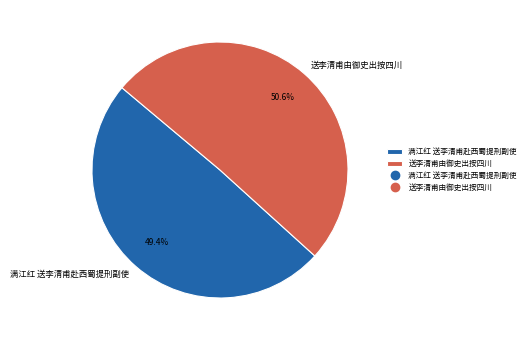

Approximately how many times larger is the value at 满江红 送李清甫赴西蜀提刑副使 compared to 送李清甫由御史出按四川?

1.0